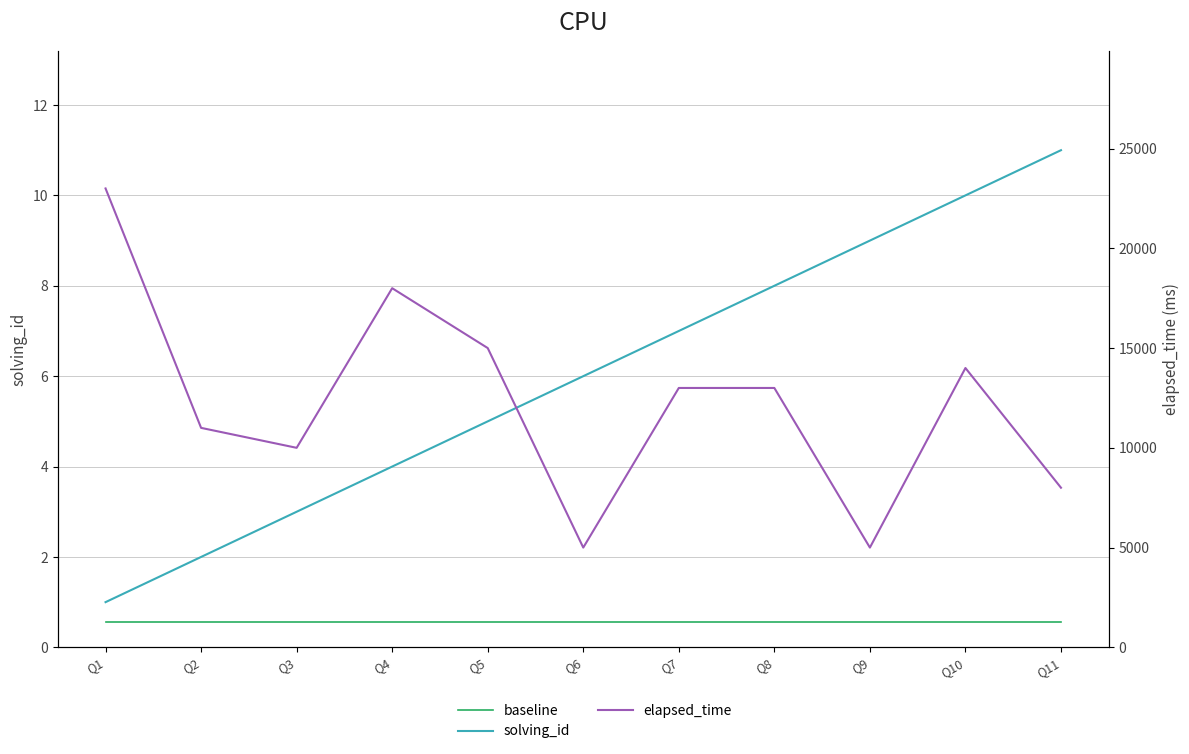

What are all the series names shown in the legend?

solving_id, baseline, elapsed_time